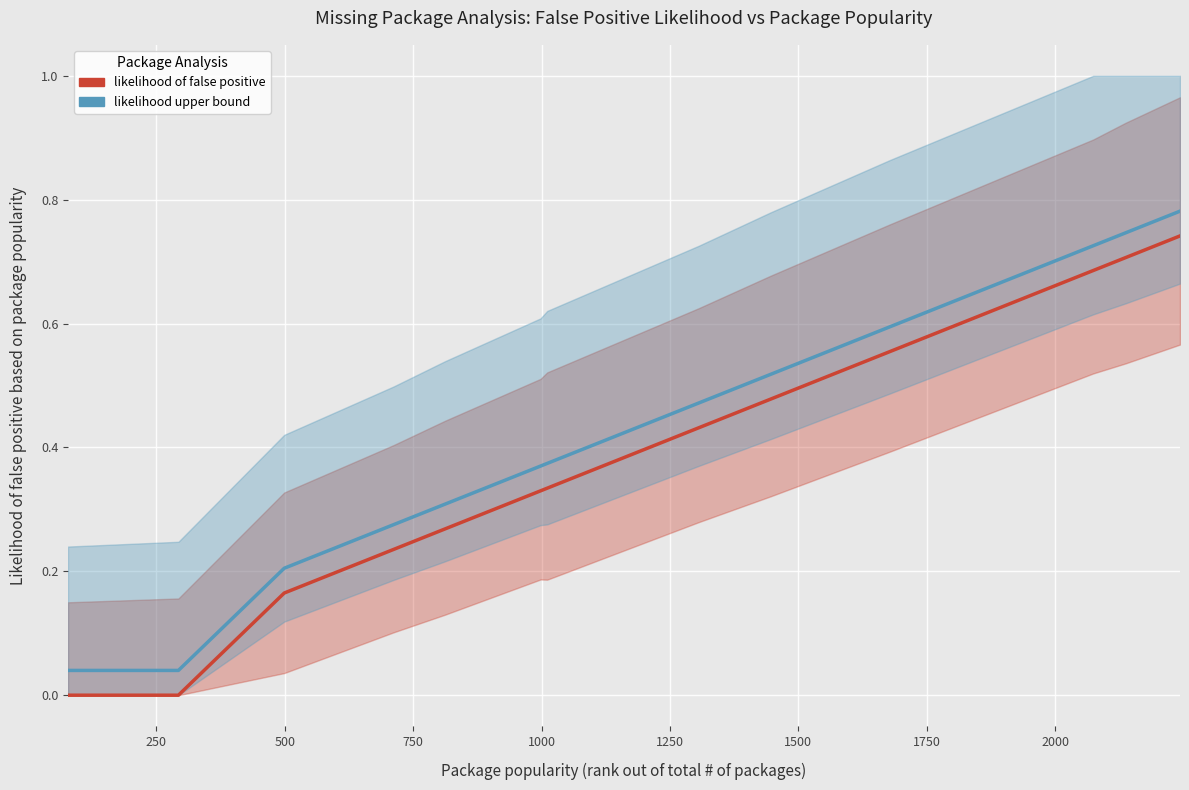

Is it true that likelihood upper bound equals 1.0 at 10?

False